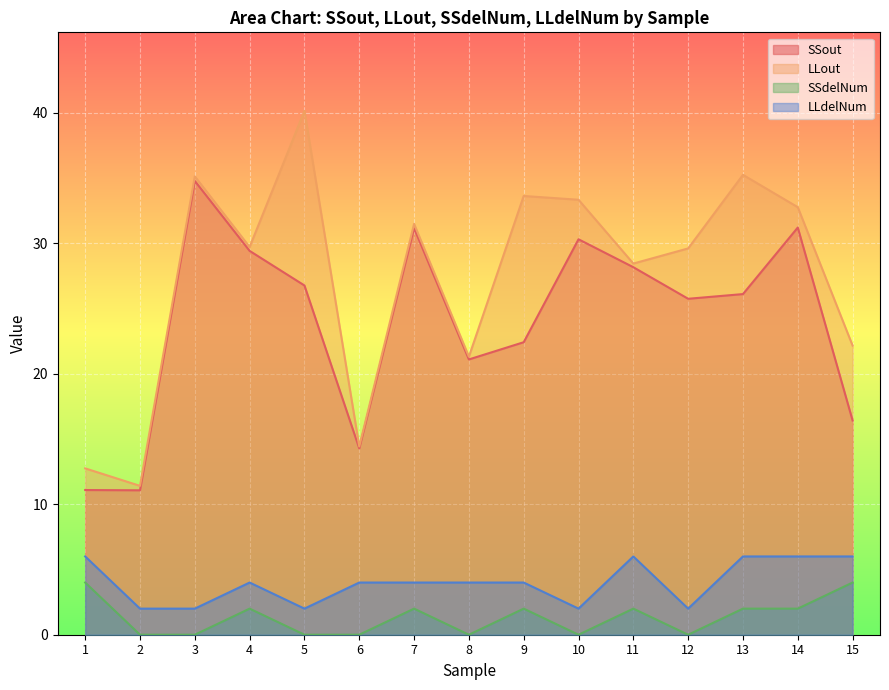

What is the sum of all SSout values?

360.1